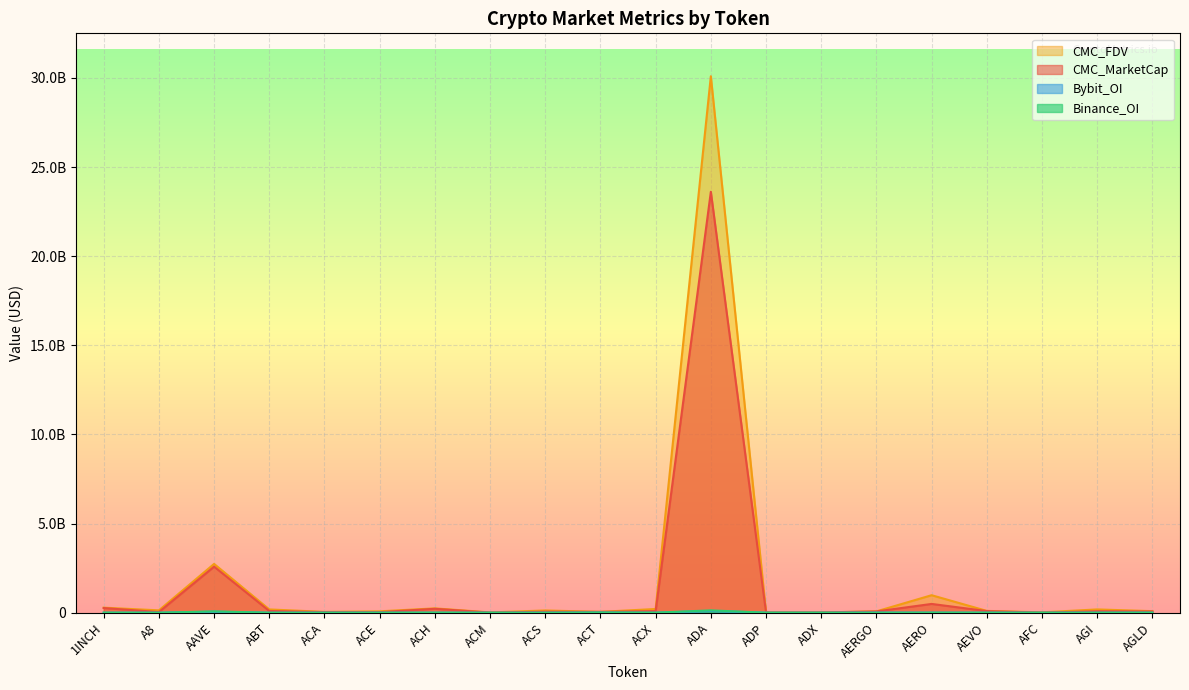

Reading left to right, extract all data points from this chart.

CMC_MarketCap: 1INCH=262119651.9	A8=38060847.5	AAVE=2585444471.8	ABT=97548092.1	ACA=34272451.2	ACE=31422507.8	ACH=220010007.0	ACM=6882070.0	ACS=58478654.2	ACT=48129267.9	ACX=91496114.8	ADA=23615105667.1	ADP=8047121.0	ADX=14134646.2	AERGO=71736472.2	AERO=493246597.4	AEVO=91663520.7	AFC=4040292.8	AGI=81818025.6	AGLD=70076843.7
CMC_FDV: 1INCH=283574804.6	A8=132222197.3	AAVE=2738031353.0	ABT=184100989.3	ACA=47002219.0	ACE=77842002.9	ACH=244378236.3	ACM=17562119.4	ACS=125762563.3	ACT=48129267.9	ACX=209184456.4	ADA=30096878503.0	ADP=17745132.3	ADX=14335341.0	AERGO=75116725.5	AERO=982043434.1	AEVO=101489219.8	AFC=21182716.3	AGI=184842350.9	AGLD=87018198.3
Binance_OI: 1INCH=3831086.0	A8=0.0	AAVE=74877893.0	ABT=0.0	ACA=0.0	ACE=1605227.0	ACH=4359986.0	ACM=0.0	ACS=0.0	ACT=13851950.0	ACX=2521242.0	ADA=131989768.0	ADP=0.0	ADX=0.0	AERGO=0.0	AERO=3232589.0	AEVO=3292485.0	AFC=0.0	AGI=0.0	AGLD=3368922.0
Bybit_OI: 1INCH=3187218.0	A8=965840.0	AAVE=54804543.0	ABT=0.0	ACA=0.0	ACE=708729.0	ACH=2251545.0	ACM=0.0	ACS=0.0	ACT=8001202.0	ACX=560228.0	ADA=97964749.0	ADP=0.0	ADX=0.0	AERGO=7741325.0	AERO=6021212.0	AEVO=2124351.0	AFC=0.0	AGI=2963074.0	AGLD=3168813.0